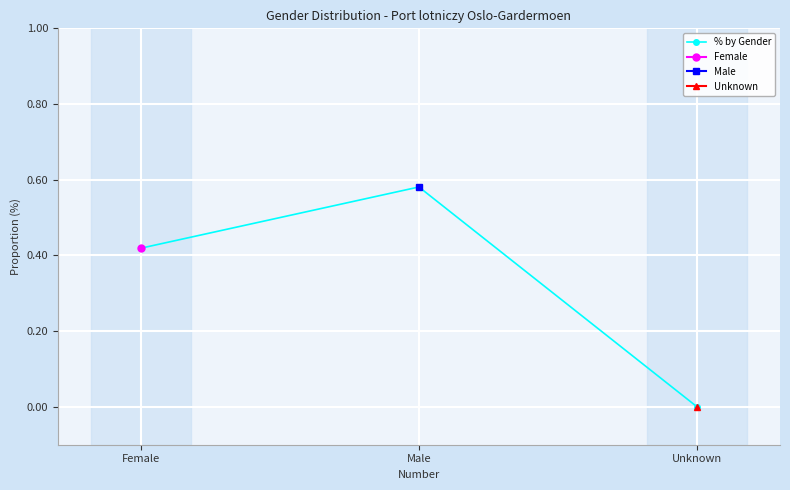

The value at Male is 0.6. True or false?

True